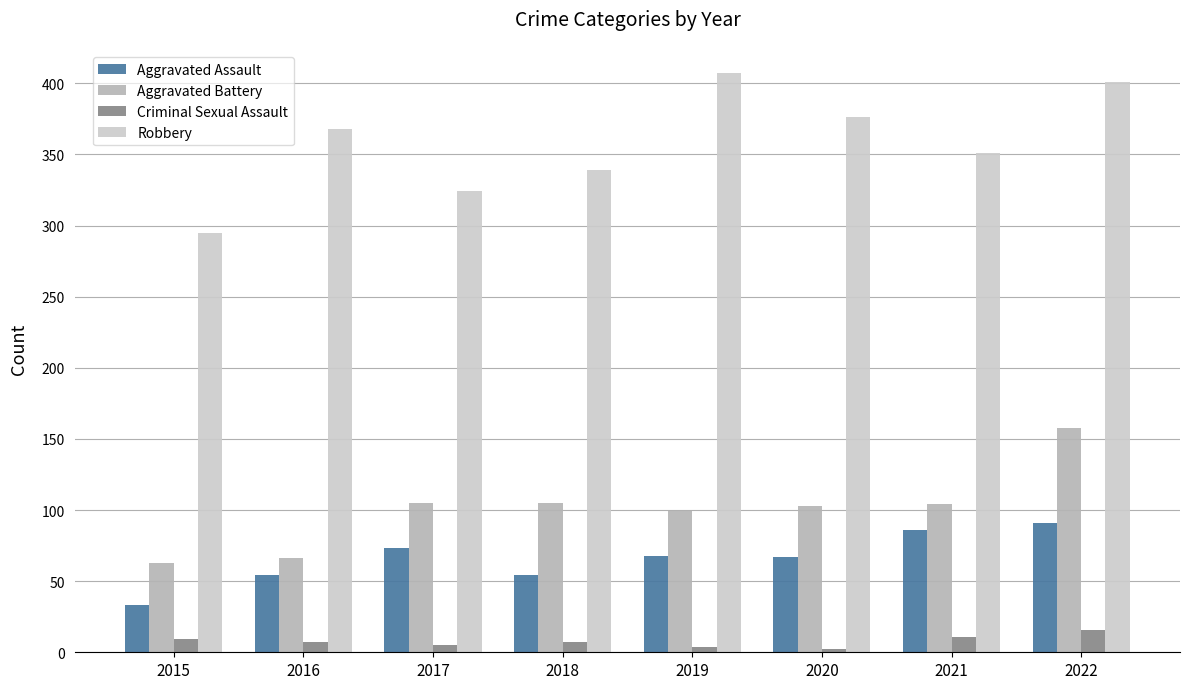

Are the bars horizontal?

No